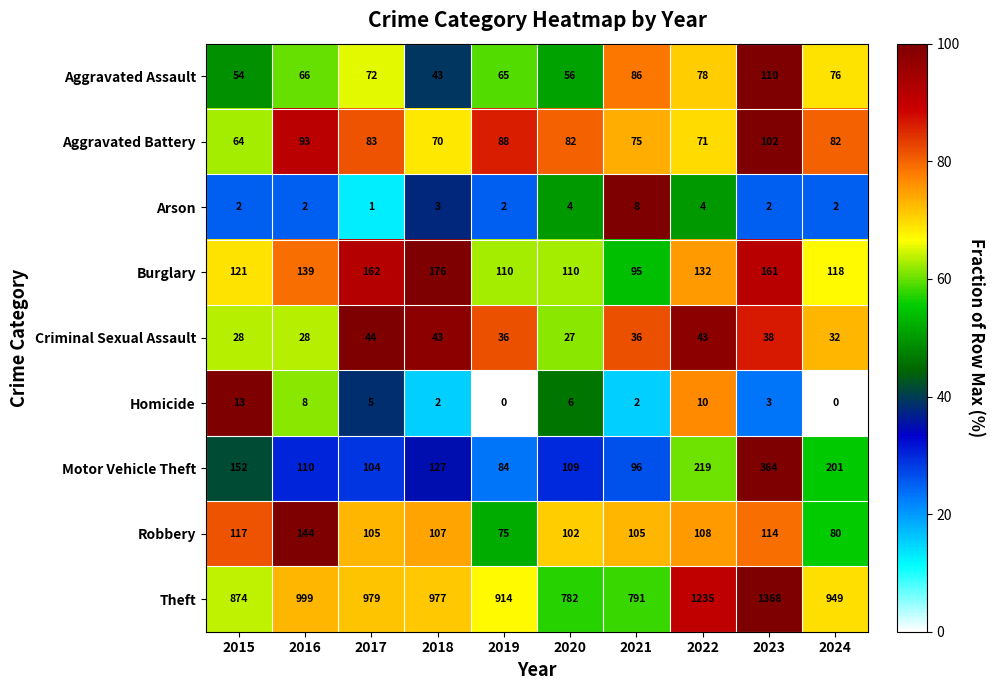

Read the Aggravated Battery value at 2019, to the nearest 10.

90